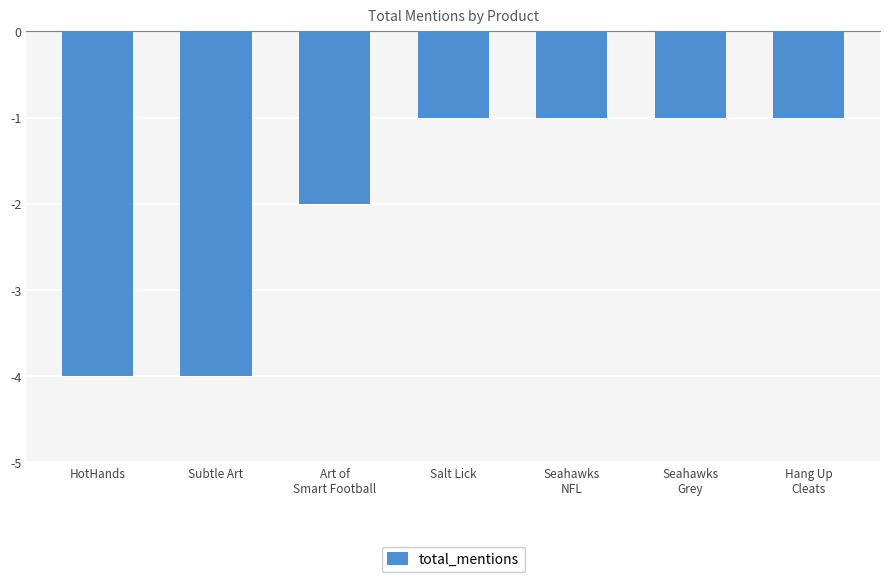

The value at Subtle Art is -2. True or false?

False